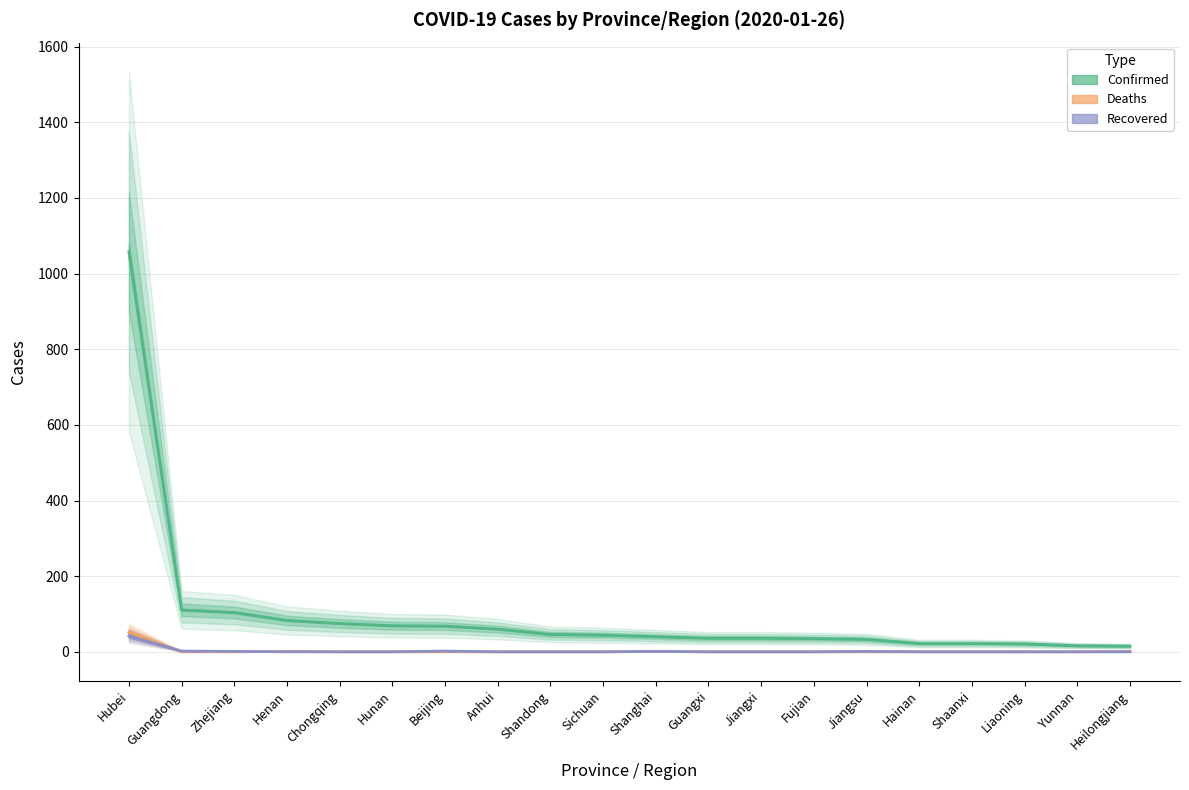

At which category does the chart reach its peak across all series?

Hubei